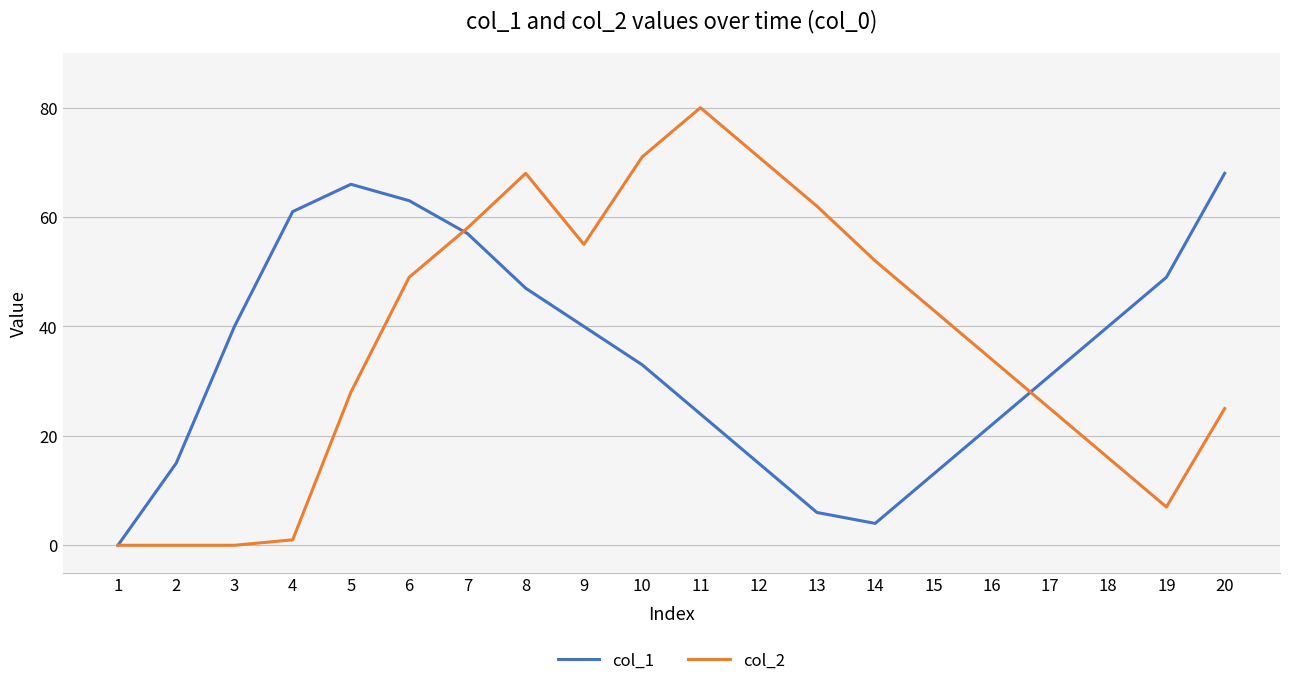

True or false: col_2 has a value of 16 at 18.

True